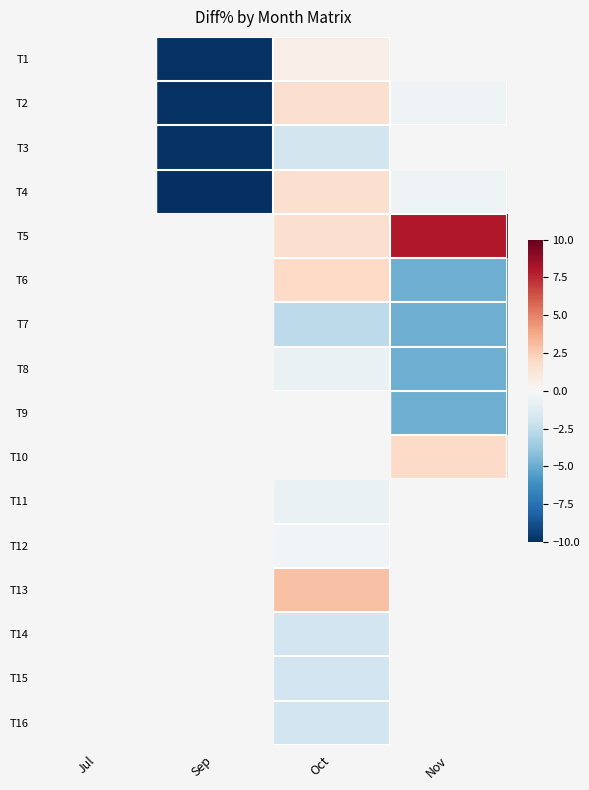

What is the smallest value displayed?

-10.0